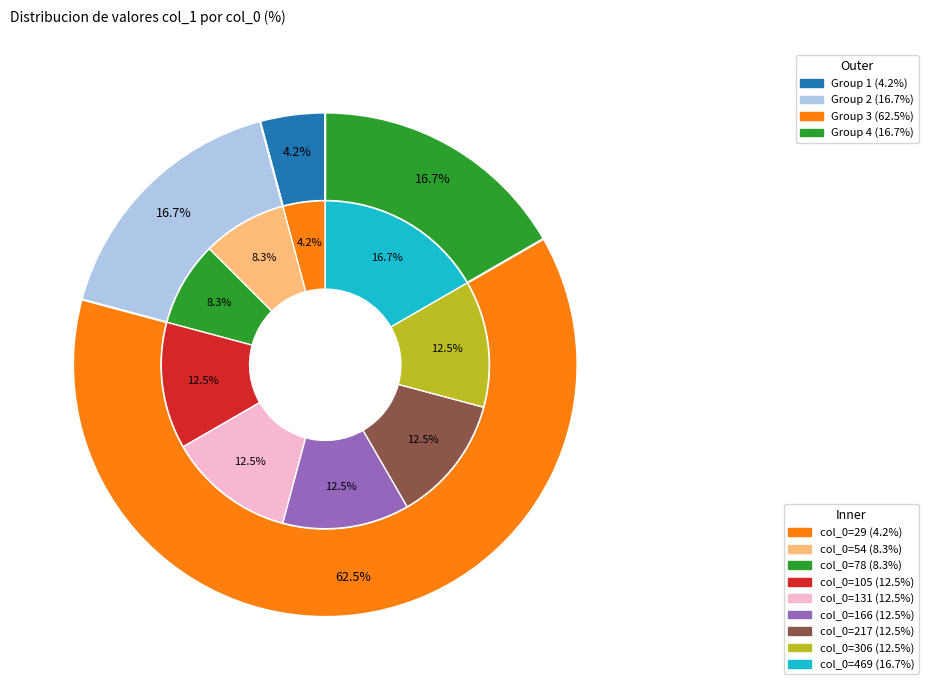

The 306 slice represents 25% of the pie. True or false?

False